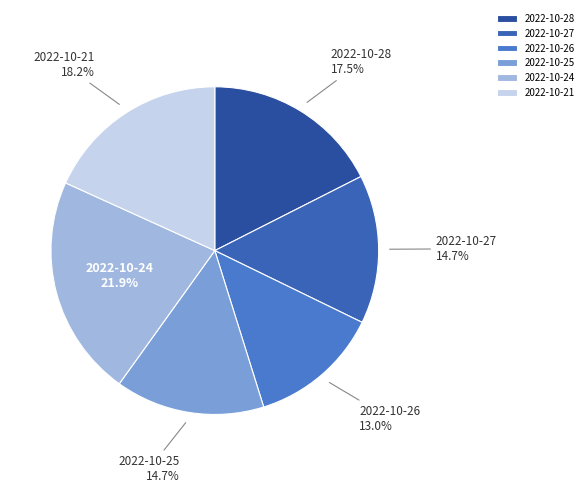

What is the ratio of the value at 2022-10-24 to the value at 2022-10-25?

1.5